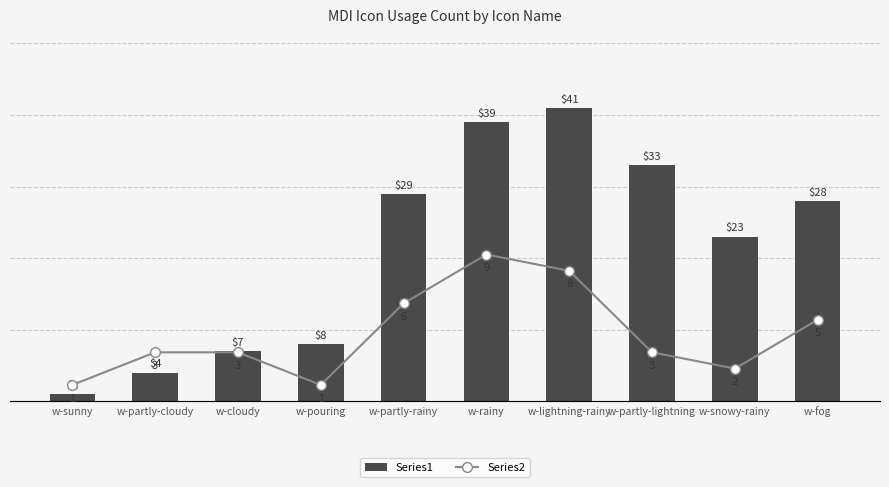

What is the label of the 6th bar from the left?

w-rainy